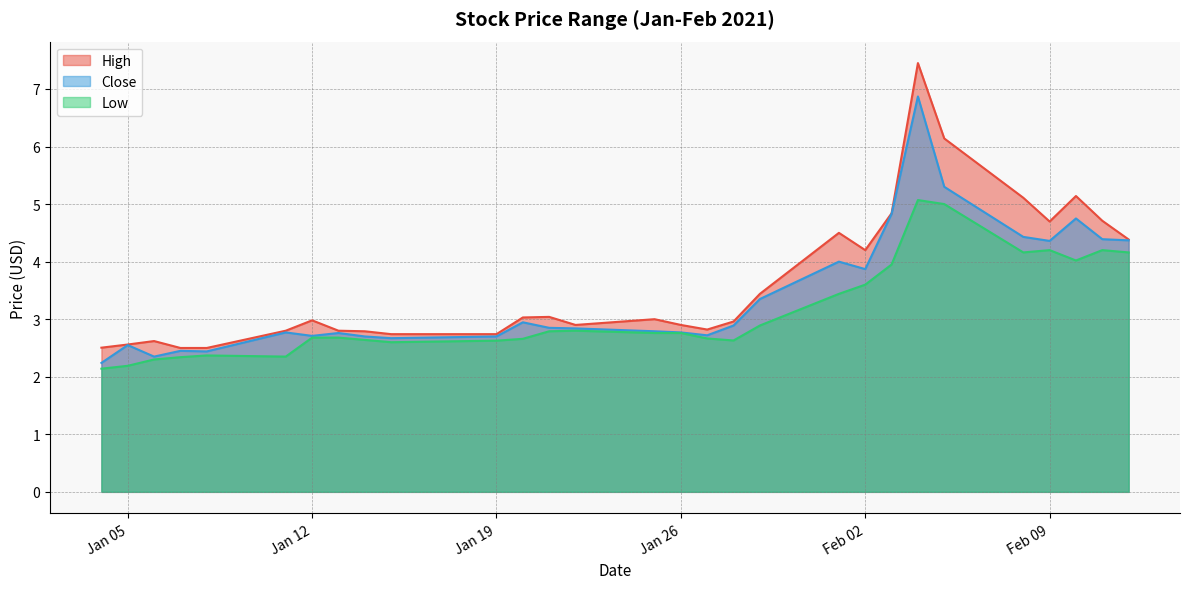

What is the maximum value for Low?

5.1